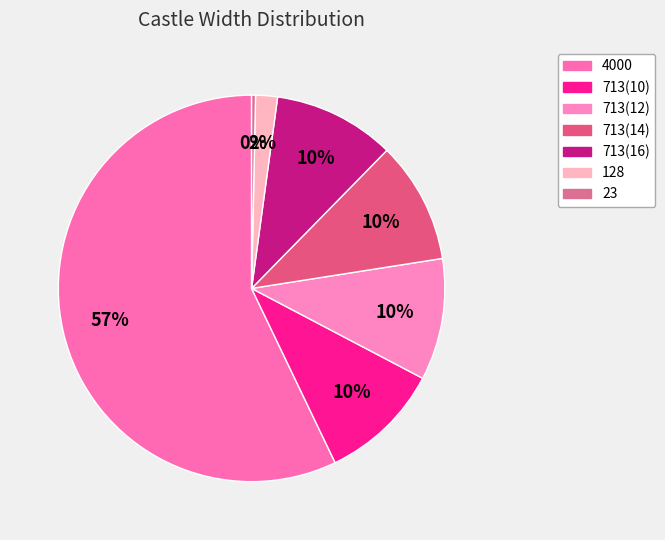

Approximately how many times larger is the value at 713(10) compared to 23?

31.0